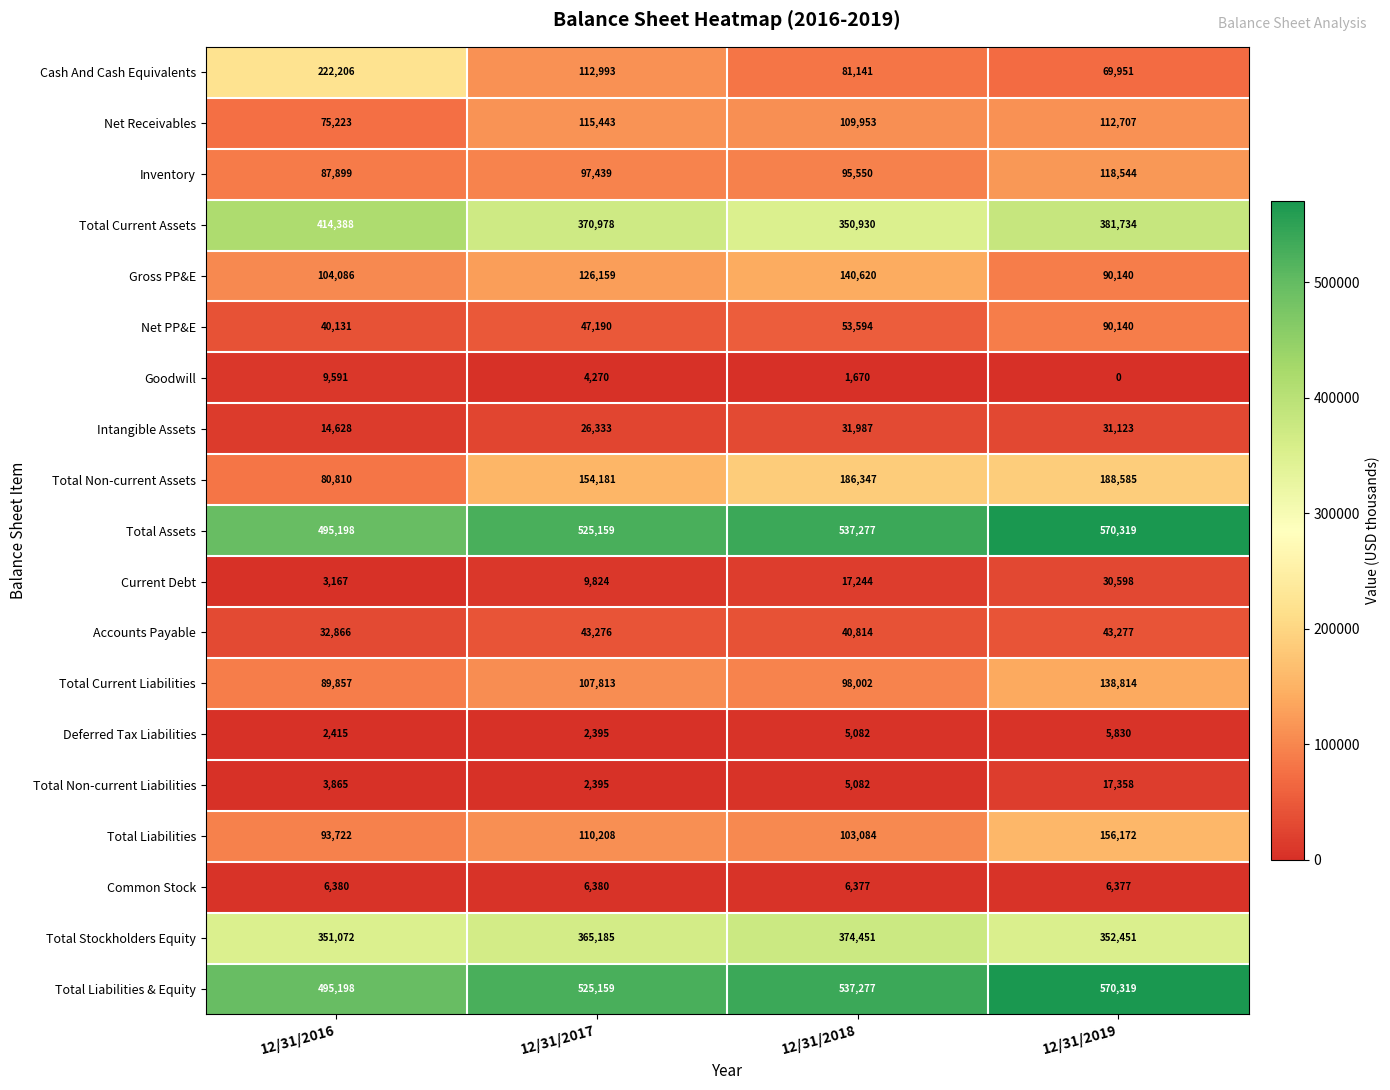

The value of Total Liabilities & Equity at 12/31/2016 is 277158. True or false?

False